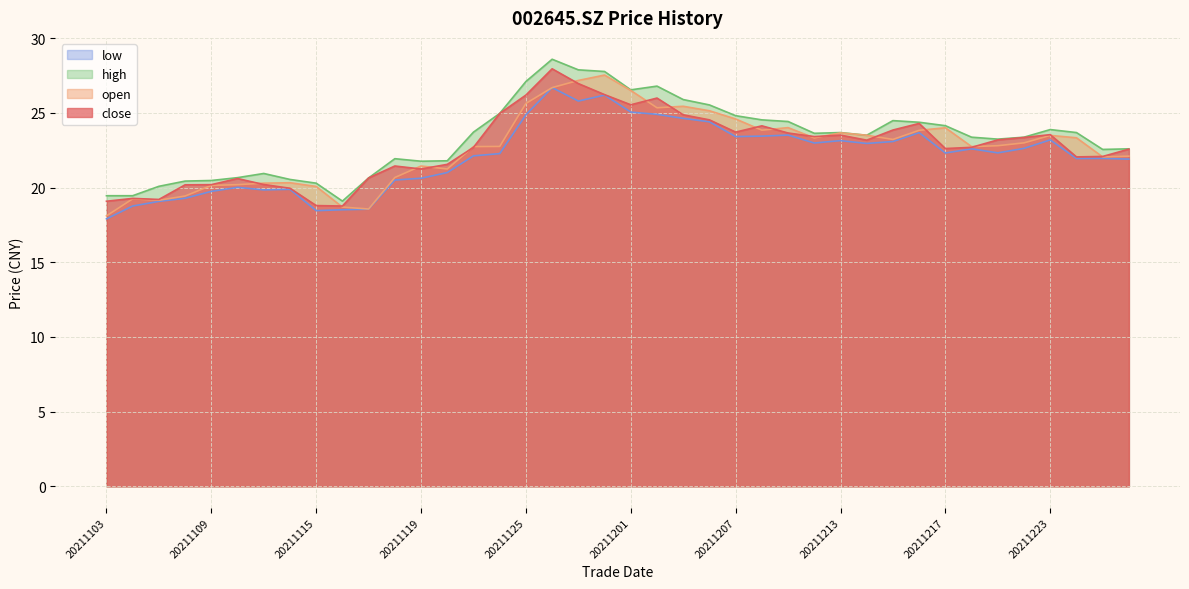

What is the total value across all series at 20211117?

78.4